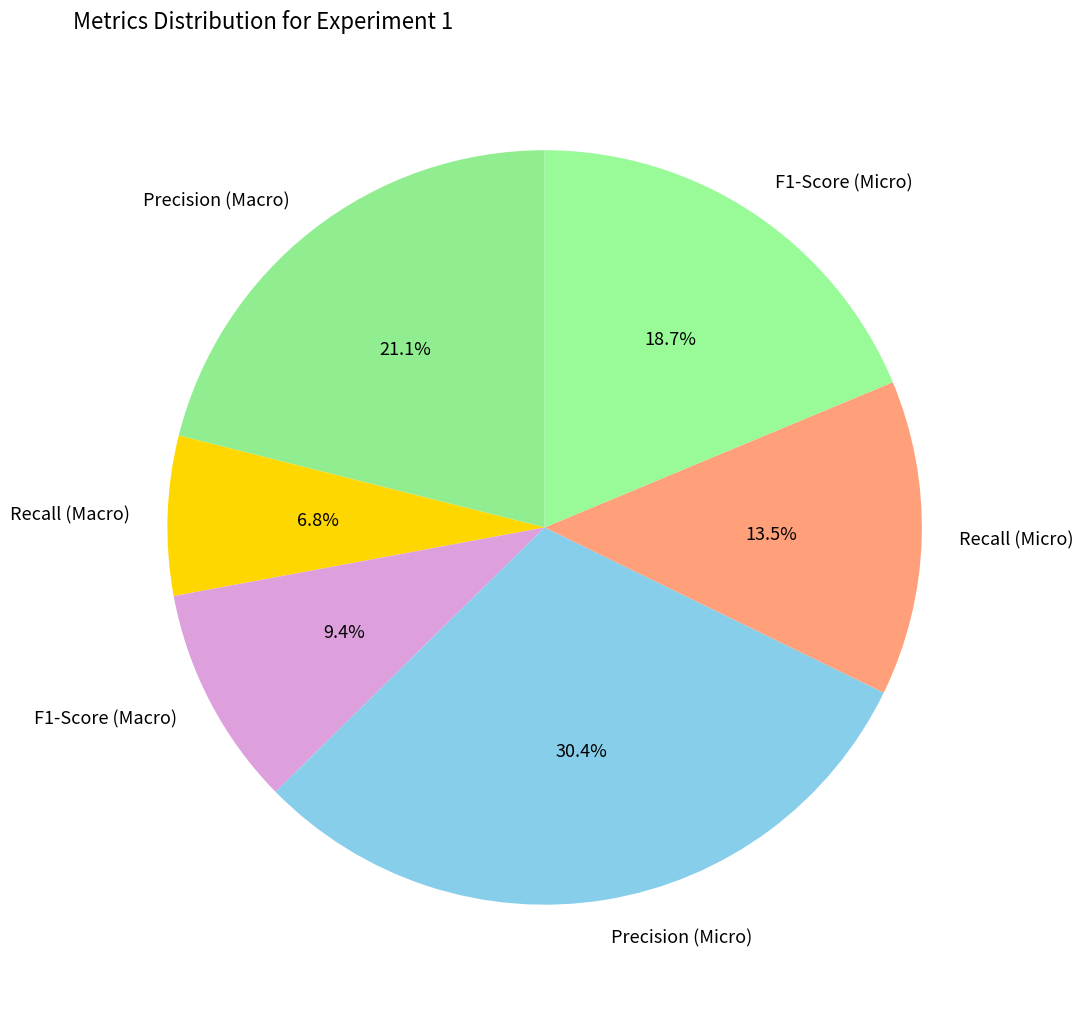

True or false: Precision (Micro) accounts for 38% of the total.

False